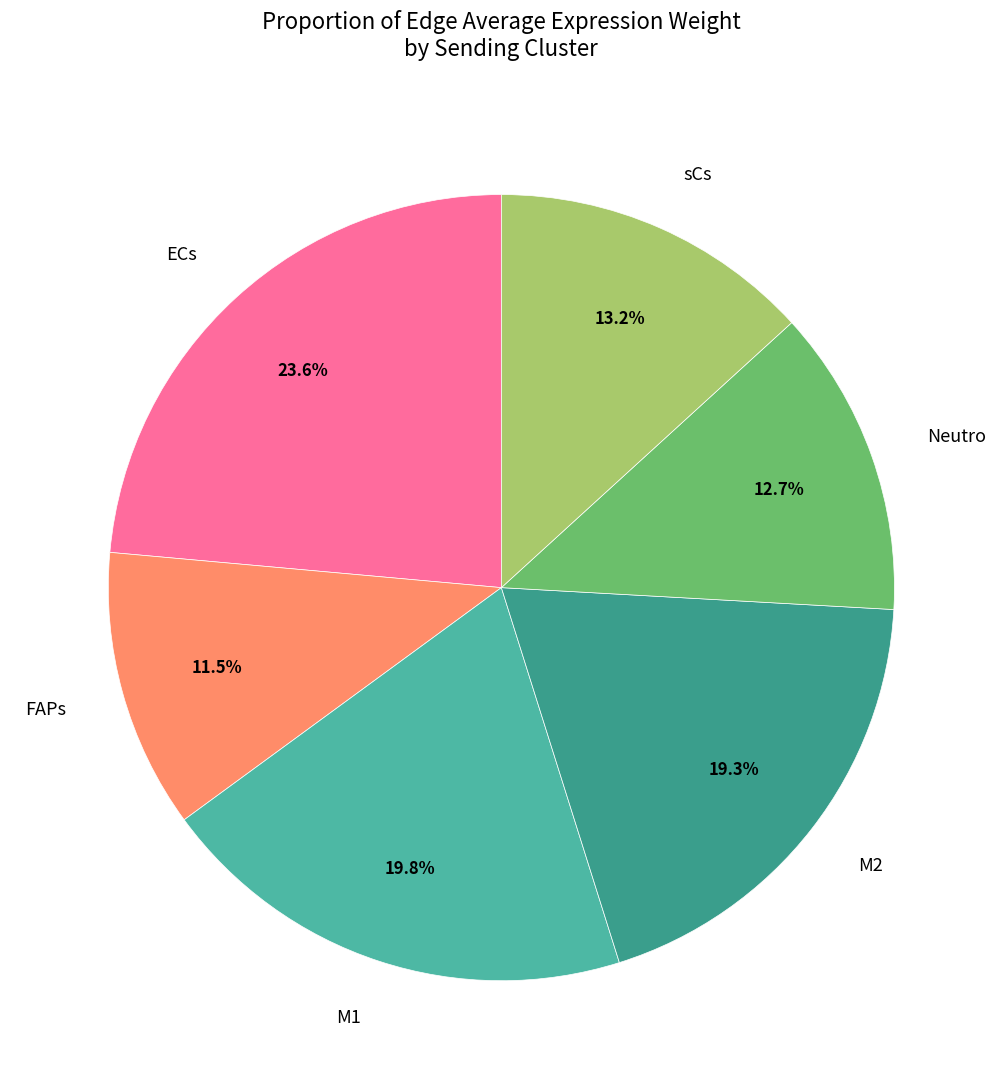

Rank the categories by value from lowest to highest.

FAPs, Neutro, sCs, M2, M1, ECs